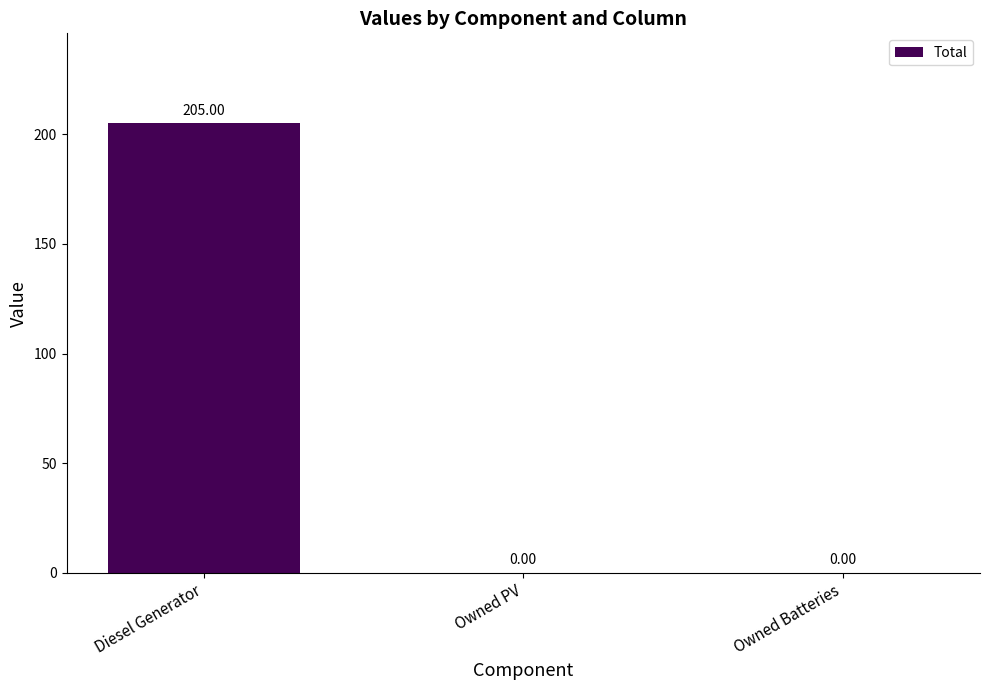

Which has a higher value, Diesel Generator or Owned Batteries?

Diesel Generator